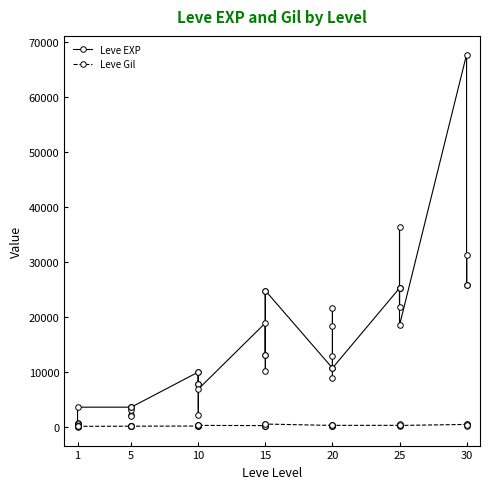

What is the minimum value for Leve Gil?

105